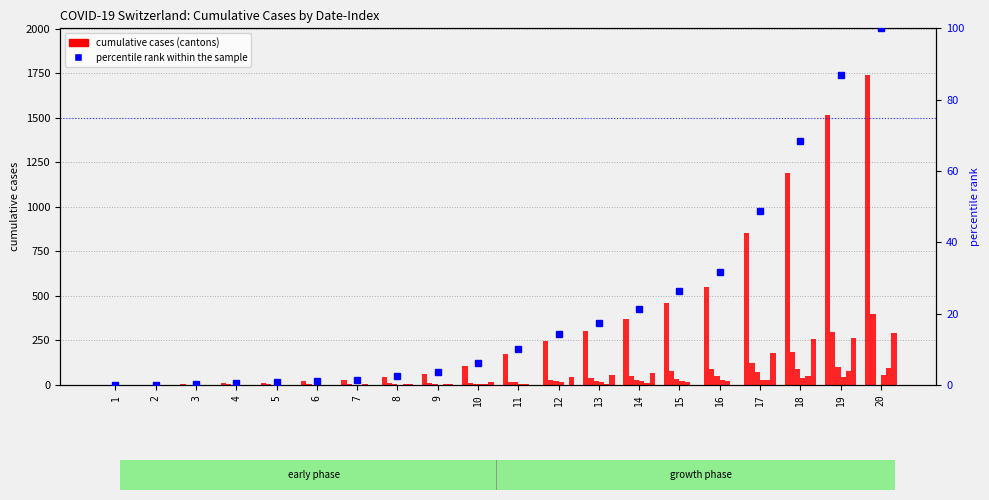

How many bars are there in each group?

6